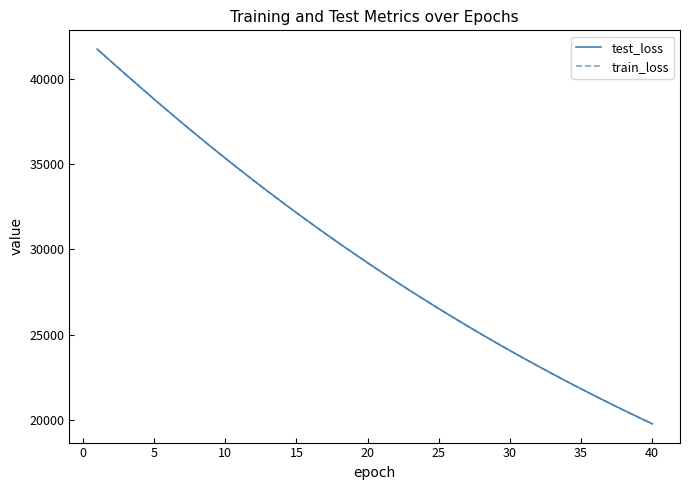

How many values in the test_loss series are below 29218?

20